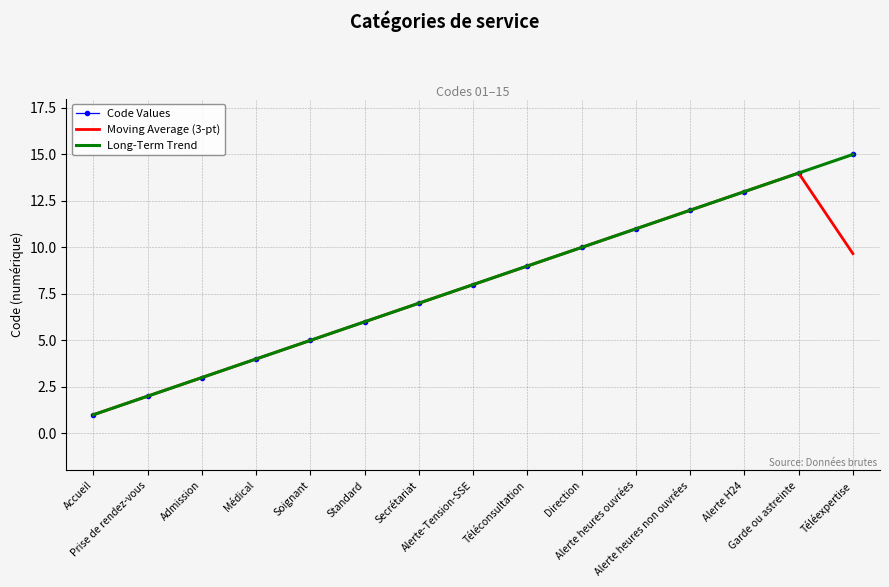

What is the average value of the Long-Term Trend series?

8.0